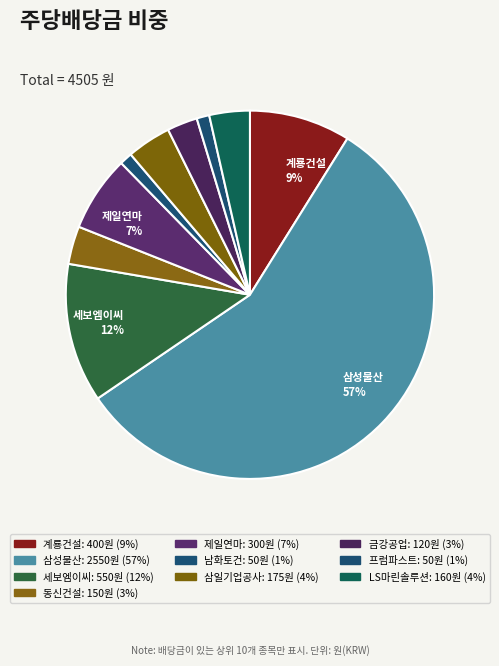

How many segments does this pie chart have?

10